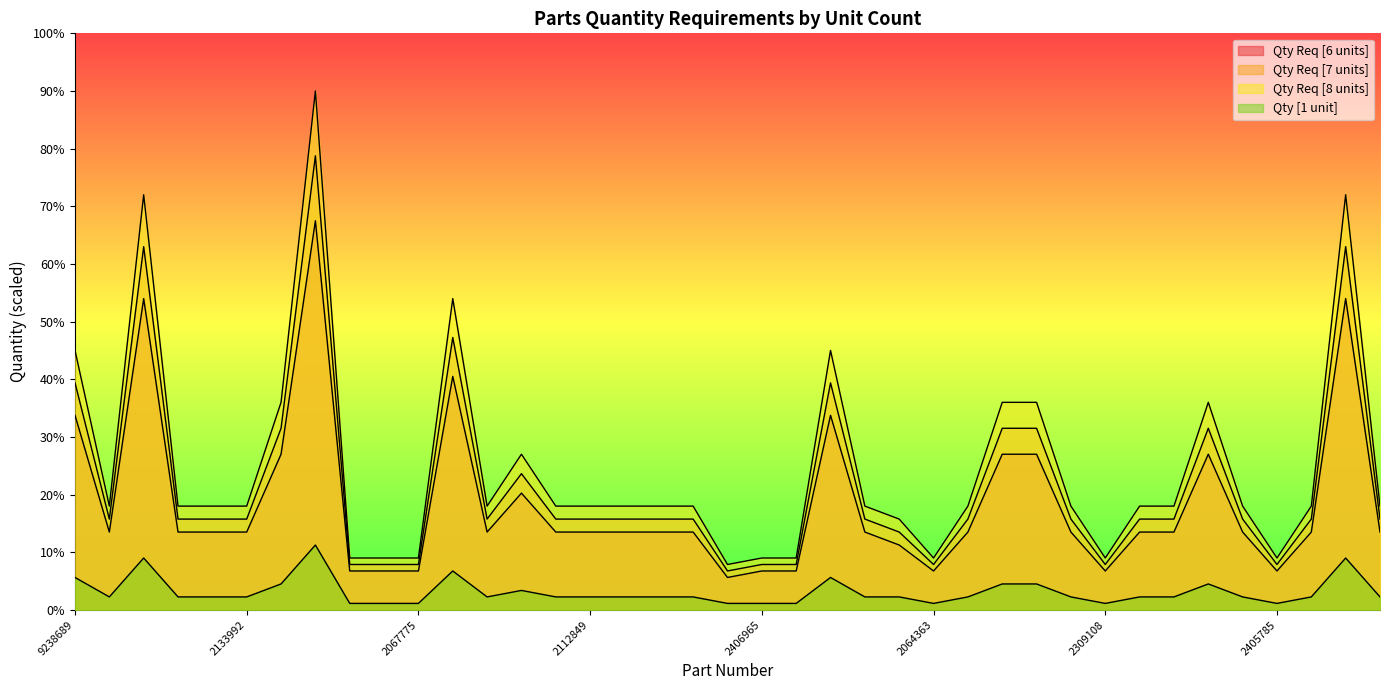

Count the number of categories in the chart.

39